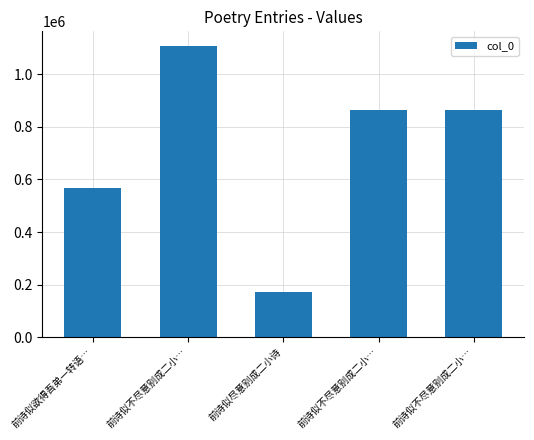

Does the chart contain any negative values?

No